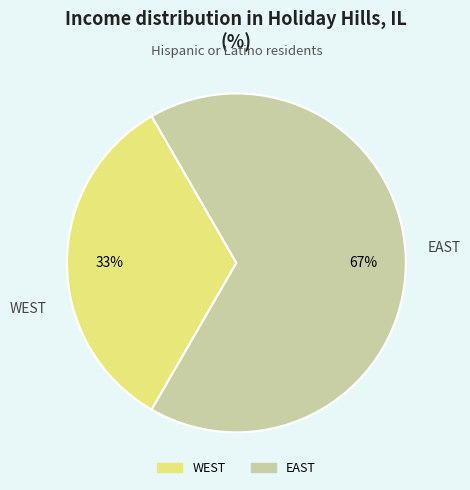

What is the smallest slice in the pie chart?

WEST